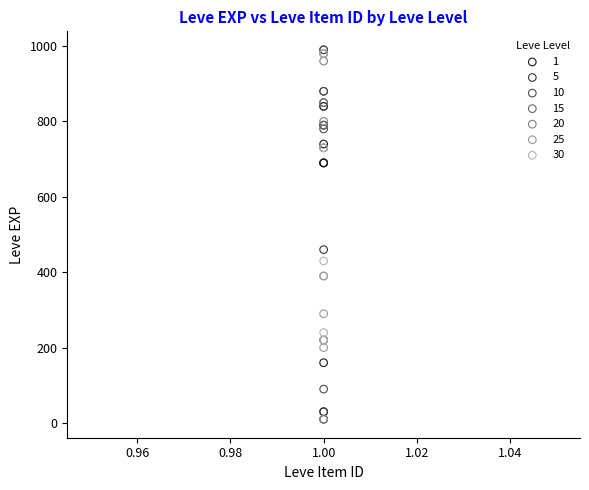

Which series has the largest Y range (max minus min)?

20